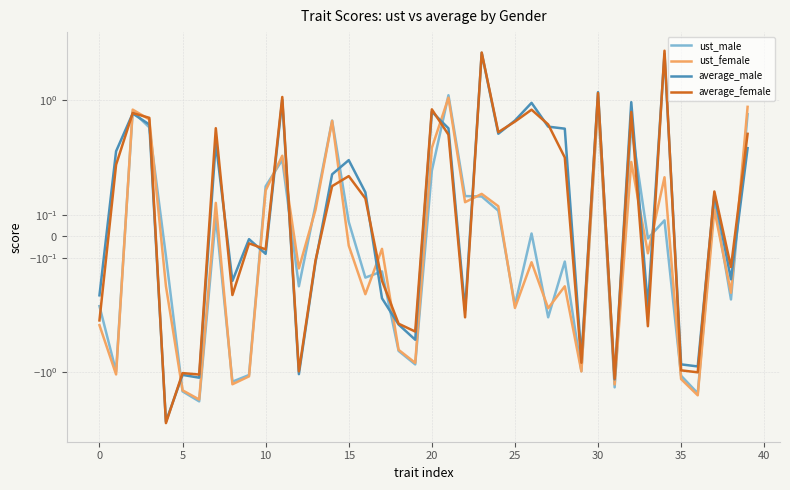

Reading left to right, transcribe all the data shown in this chart.

ust_male: -0.3	-1.0	0.8	0.5	-0.1	-1.6	-2.0	0.1	-1.2	-1.1	0.2	0.4	-0.2	0.1	0.6	0.1	-0.2	-0.2	-0.6	-0.8	0.3	1.1	0.2	0.2	0.1	-0.3	0.0	-0.4	-0.1	-1.0	1.0	-1.4	0.5	-0.0	0.1	-1.1	-1.6	0.2	-0.3	0.7
ust_female: -0.4	-1.0	0.8	0.6	-0.2	-1.5	-1.9	0.2	-1.3	-1.1	0.2	0.4	-0.1	0.1	0.6	-0.0	-0.3	-0.1	-0.6	-0.8	0.4	1.1	0.2	0.2	0.1	-0.3	-0.1	-0.3	-0.2	-1.0	0.9	-1.3	0.3	-0.1	0.3	-1.2	-1.7	0.1	-0.3	0.8
average_male: -0.3	0.4	0.7	0.6	-3.2	-1.1	-1.1	0.4	-0.2	-0.0	-0.1	1.0	-1.0	-0.1	0.3	0.4	0.2	-0.3	-0.4	-0.5	0.8	0.5	-0.3	3.1	0.5	0.6	0.9	0.5	0.5	-0.7	1.2	-1.2	1.0	-0.3	3.0	-0.8	-0.9	0.2	-0.2	0.4
average_female: -0.4	0.3	0.7	0.7	-3.3	-1.0	-1.1	0.5	-0.3	-0.0	-0.1	1.1	-1.0	-0.1	0.2	0.3	0.2	-0.2	-0.4	-0.4	0.8	0.5	-0.4	3.1	0.5	0.6	0.8	0.6	0.4	-0.8	1.2	-1.2	0.8	-0.4	3.2	-0.9	-1.0	0.2	-0.1	0.5